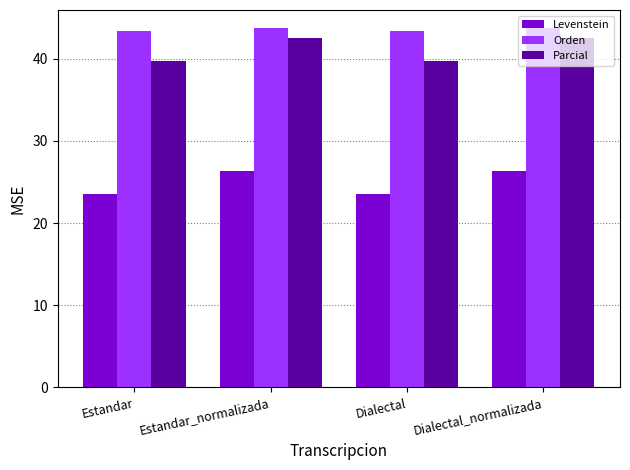

Count the Orden values in the range 43 to 44.

4